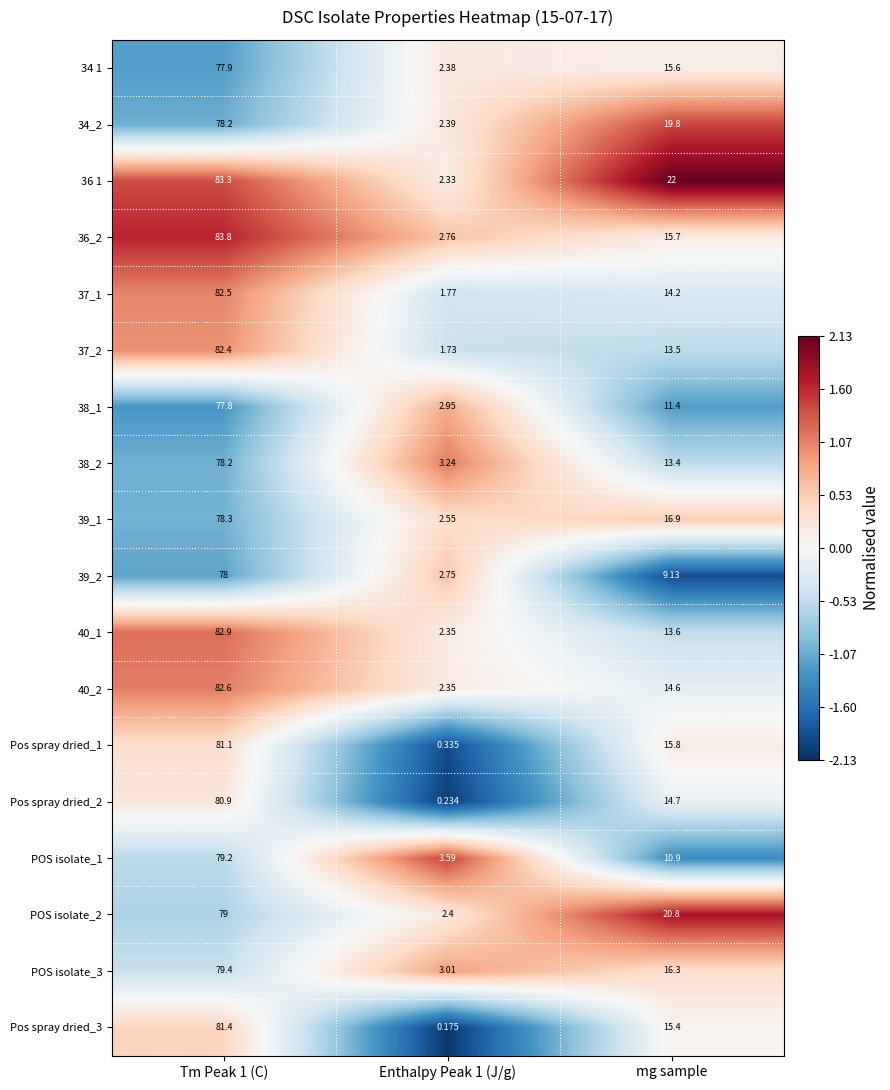

Which series has the largest total across all categories?

36 1